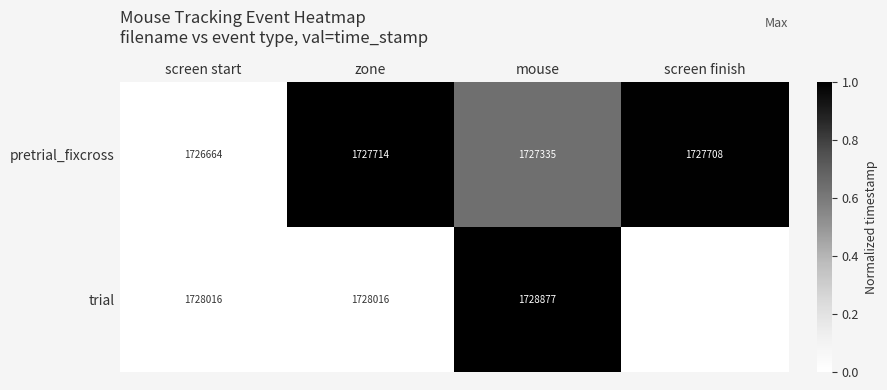

How many data points does each series have?

4